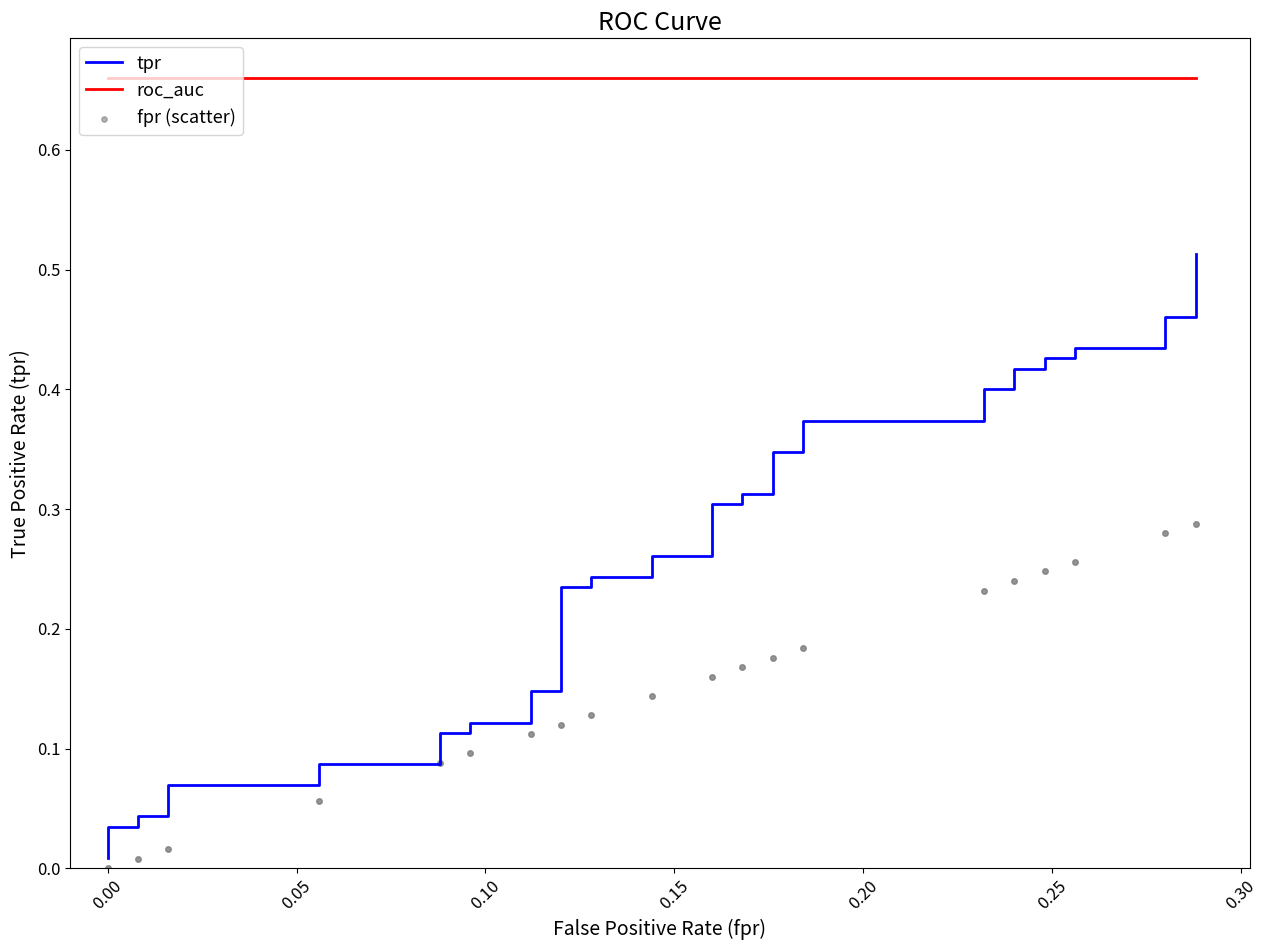

Is the value of tpr at 22 greater than the value of fpr (scatter) at 33?

Yes